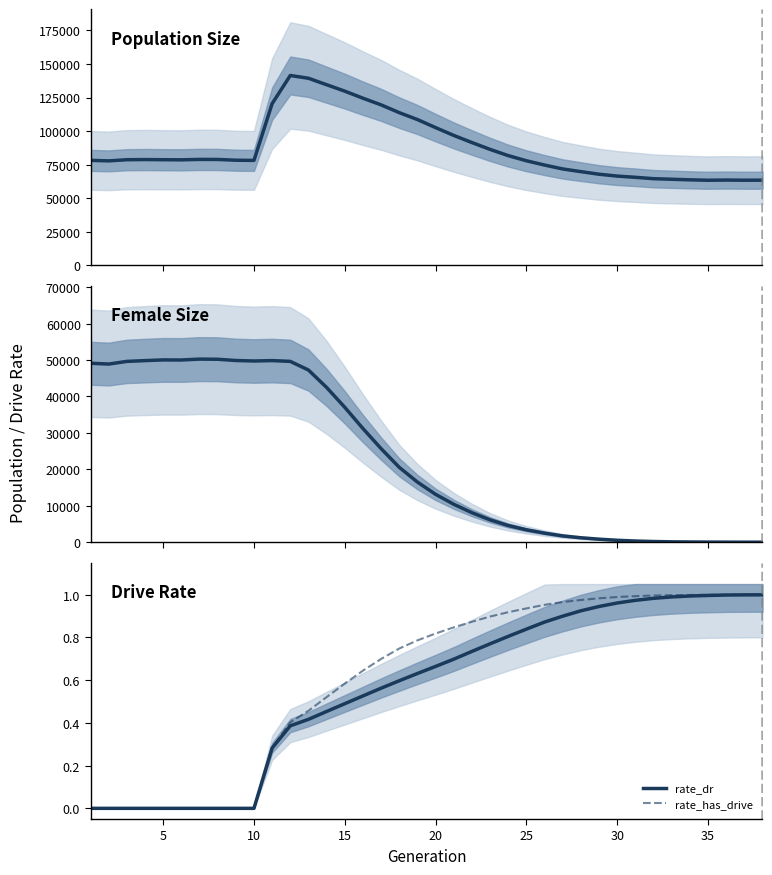

True or false: rate_dr and size cross at least once.

False